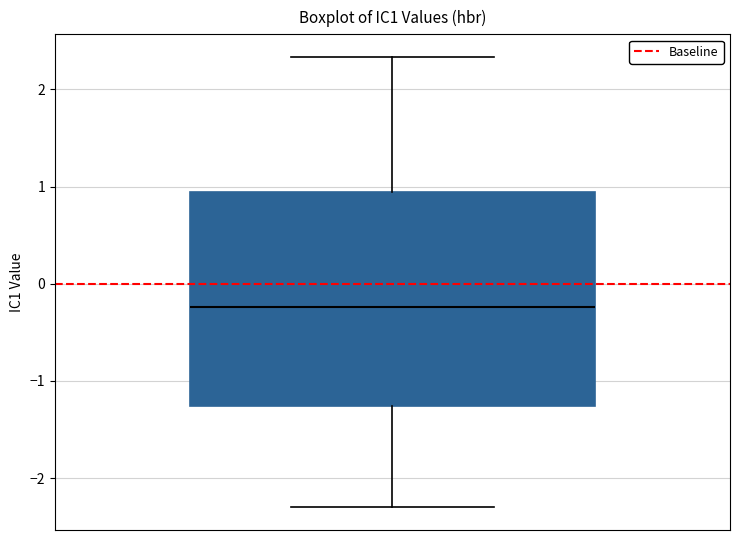

Read this box plot against the y-axis: the position of the median line, the range covered by the box, and the ends of both whiskers. The values are not printed on the chart, so give them approximately, as read against the axis.

median -0.2, box -1.3 to 0.9, whiskers -2.3 to 2.3